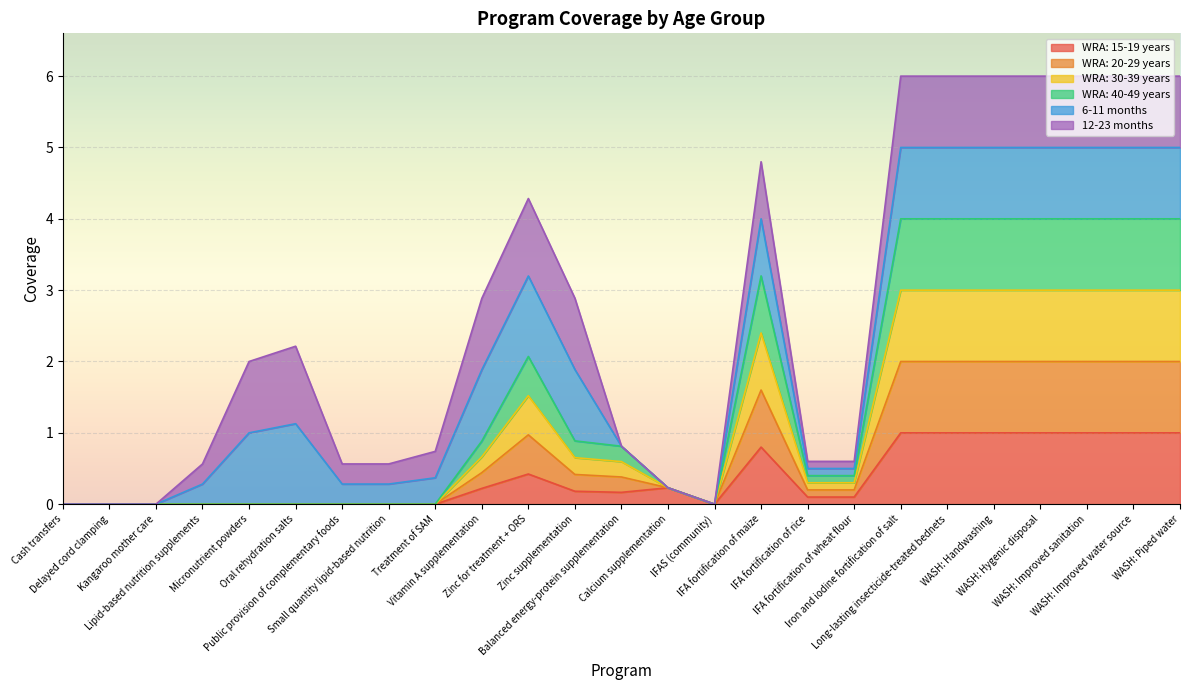

True or false: WRA: 15-19 years and WRA: 20-29 years intersect in this chart.

False